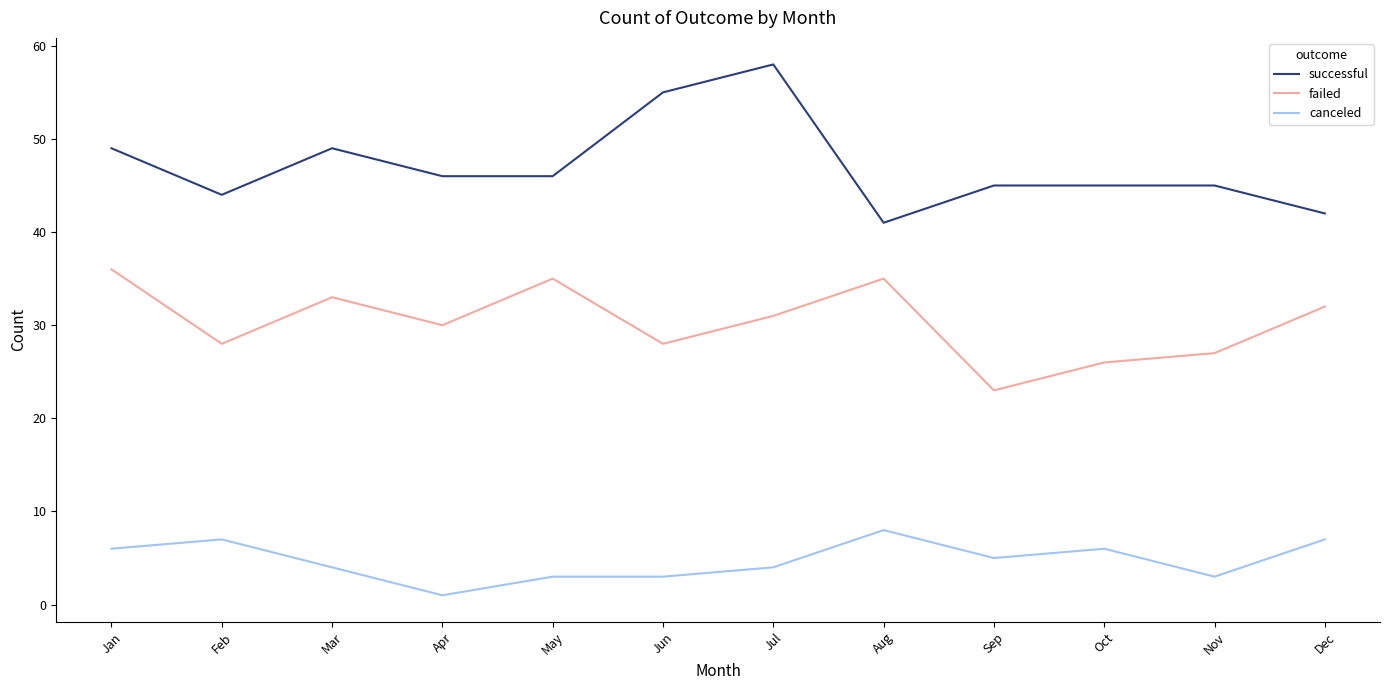

Reading right to left, extract all data points from this chart.

successful: Dec=42	Nov=45	Oct=45	Sep=45	Aug=41	Jul=58	Jun=55	May=46	Apr=46	Mar=49	Feb=44	Jan=49
failed: Dec=32	Nov=27	Oct=26	Sep=23	Aug=35	Jul=31	Jun=28	May=35	Apr=30	Mar=33	Feb=28	Jan=36
canceled: Dec=7	Nov=3	Oct=6	Sep=5	Aug=8	Jul=4	Jun=3	May=3	Apr=1	Mar=4	Feb=7	Jan=6